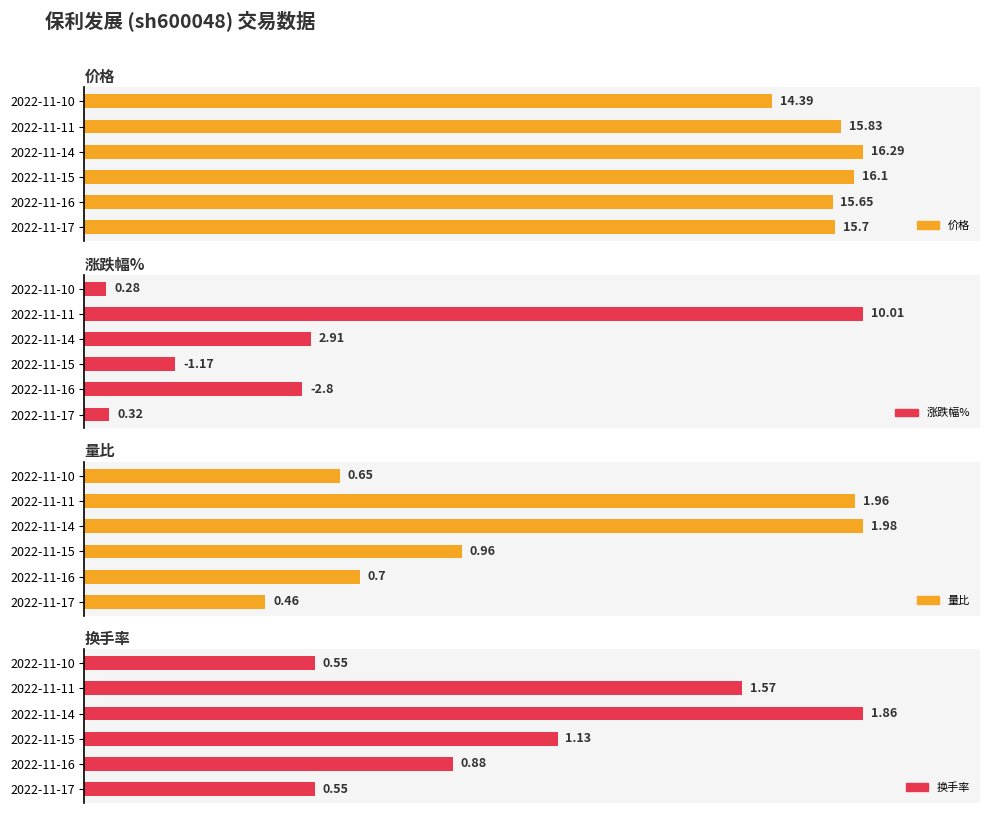

Where is 换手率 nearest to the value 64?

2022-11-15